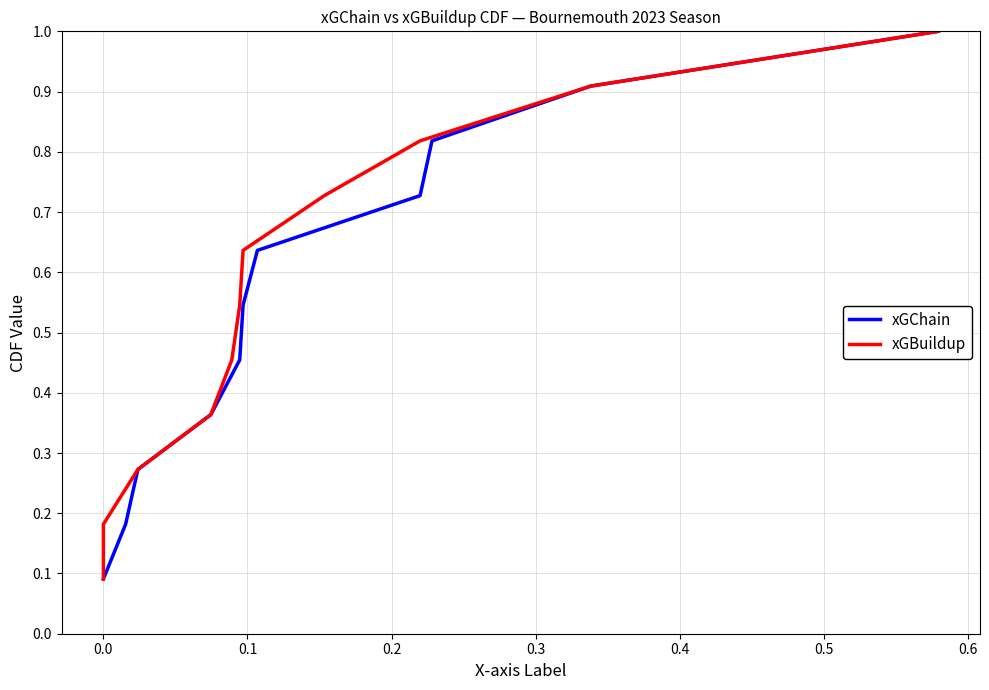

What is the greatest value displayed?

1.0